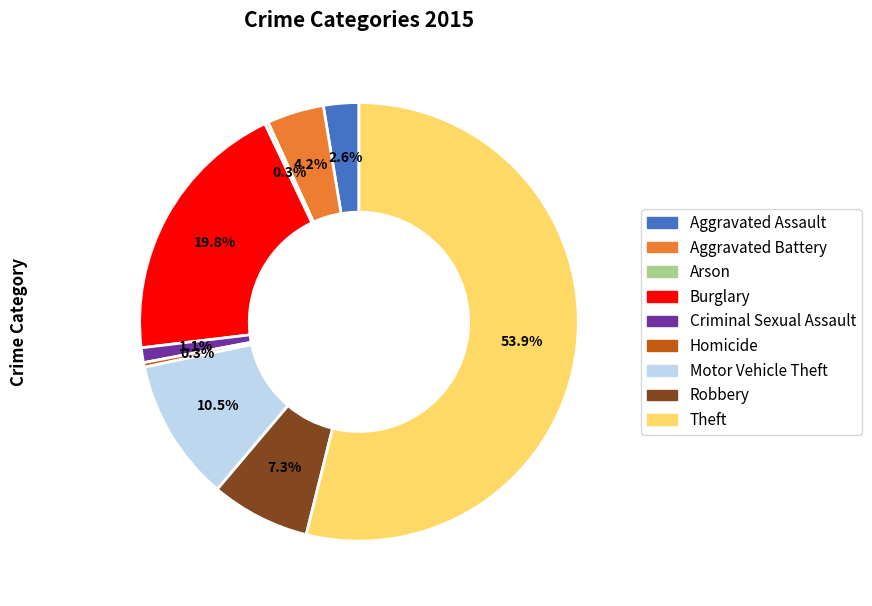

Does Theft represent more than half of the total?

Yes